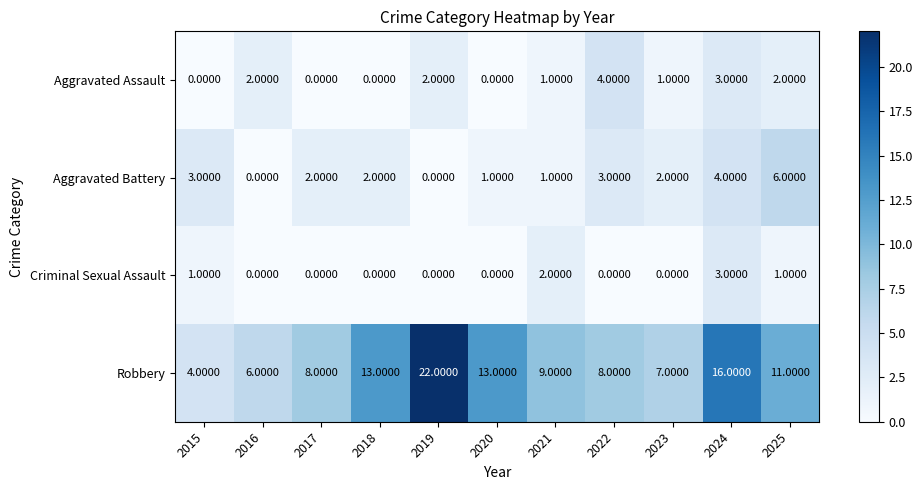

Which series has the largest range (max minus min)?

Robbery